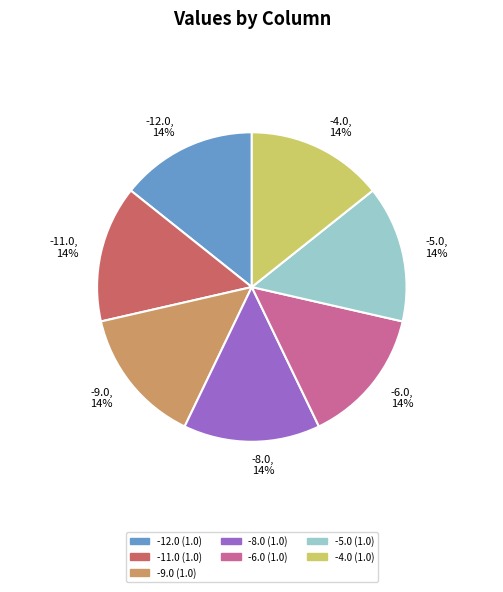

What percentage is the -11.0 slice, to the nearest percent?

14%